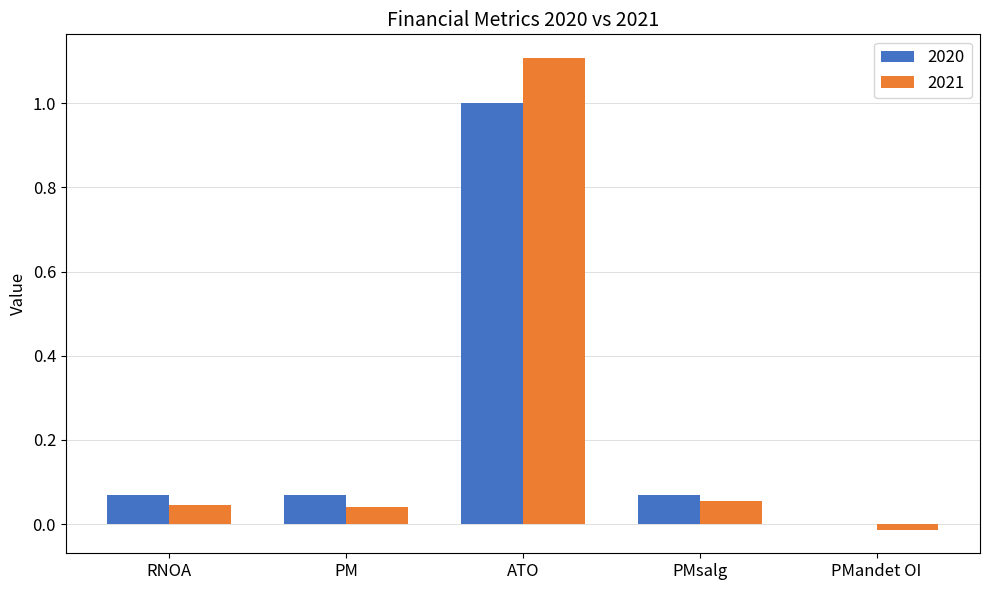

The value of 2020 at PMsalg is 0.0. True or false?

False